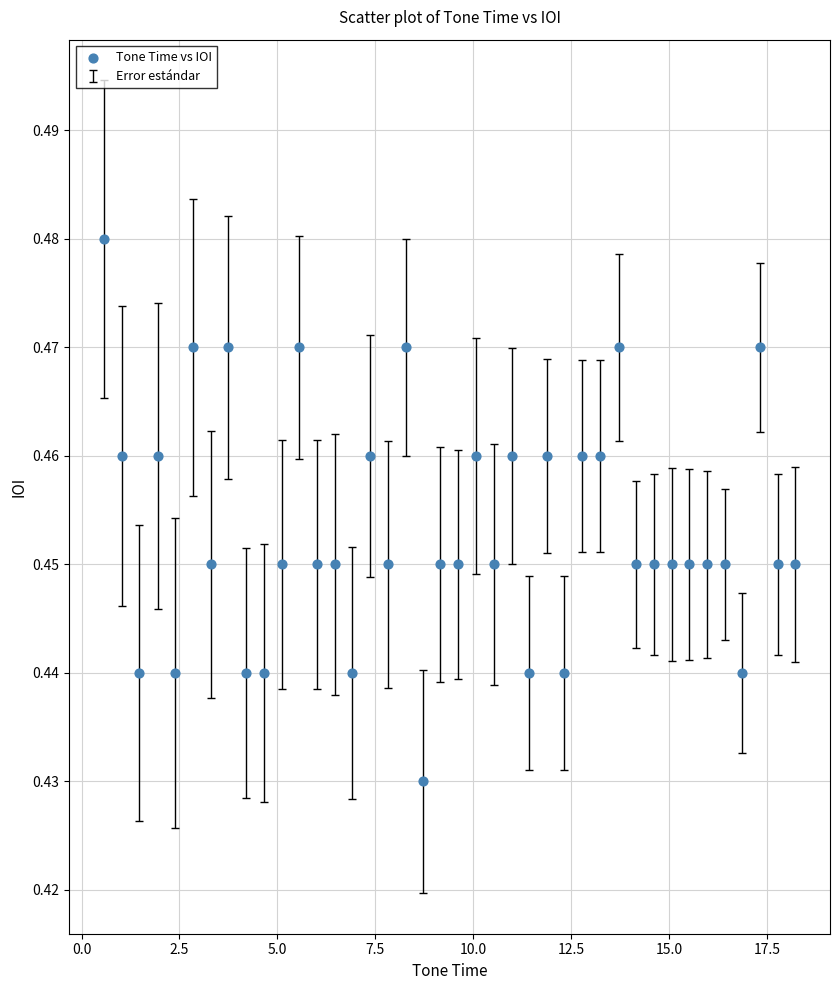

What is the range of X values (max minus min)?

17.6